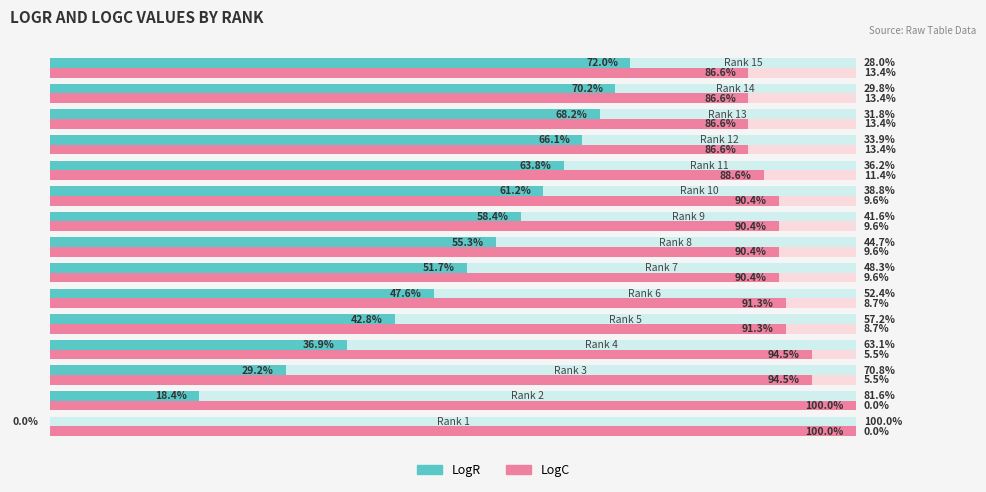

Reading left to right, list all the values displayed in this chart.

LogR: 0.0	18.4	29.2	36.9	42.8	47.6	51.7	55.3	58.4	61.2	63.8	66.1	68.2	70.2	72.0
LogC: 100.0	100.0	94.5	94.5	91.3	91.3	90.4	90.4	90.4	90.4	88.6	86.6	86.6	86.6	86.6